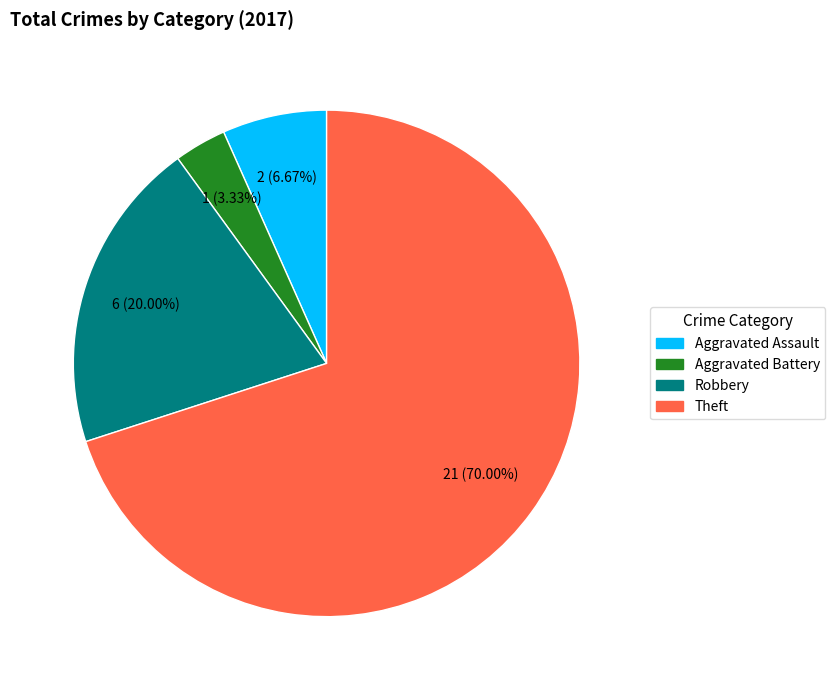

To the nearest percent, what is the average slice percentage?

25%